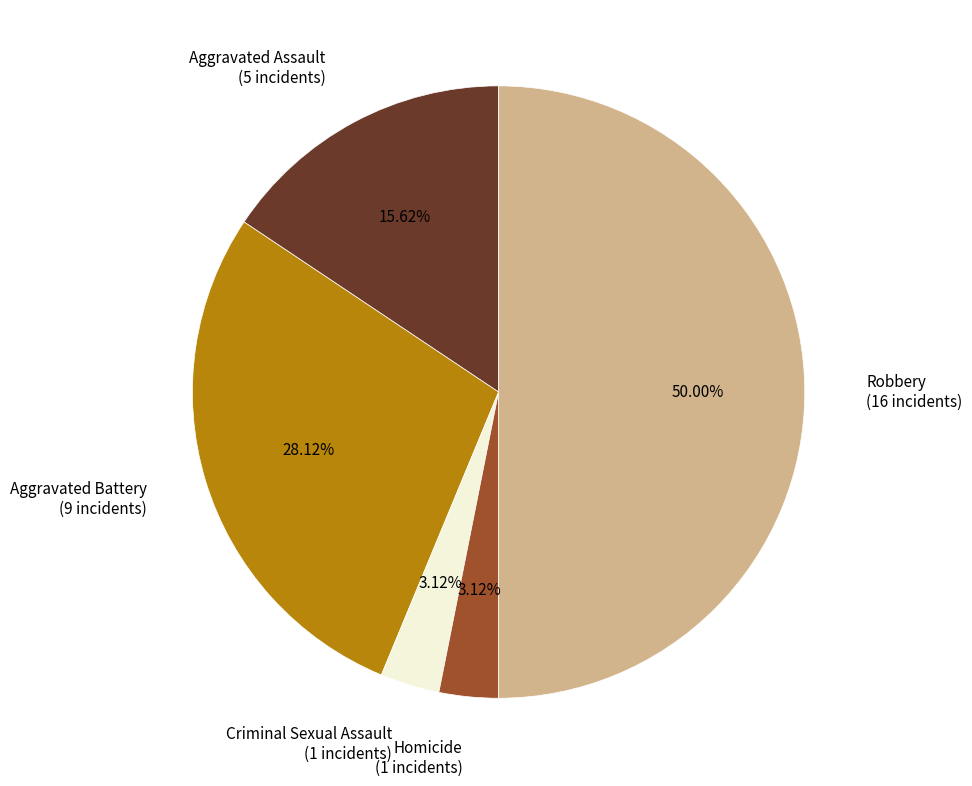

The Homicide slice represents 12% of the pie. True or false?

False